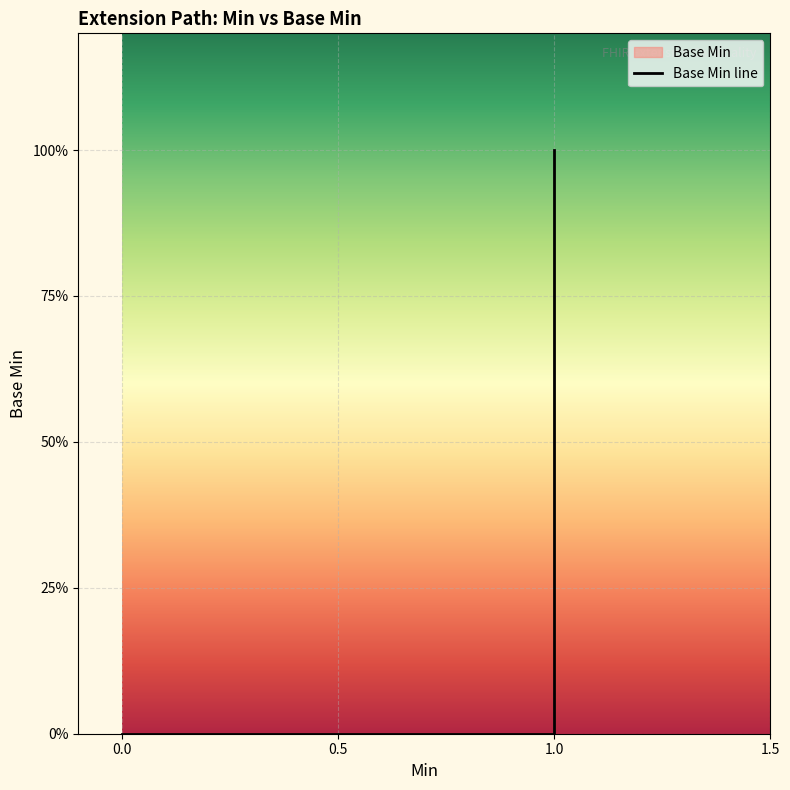

The chart shows a value of 0 at 0. True or false?

True